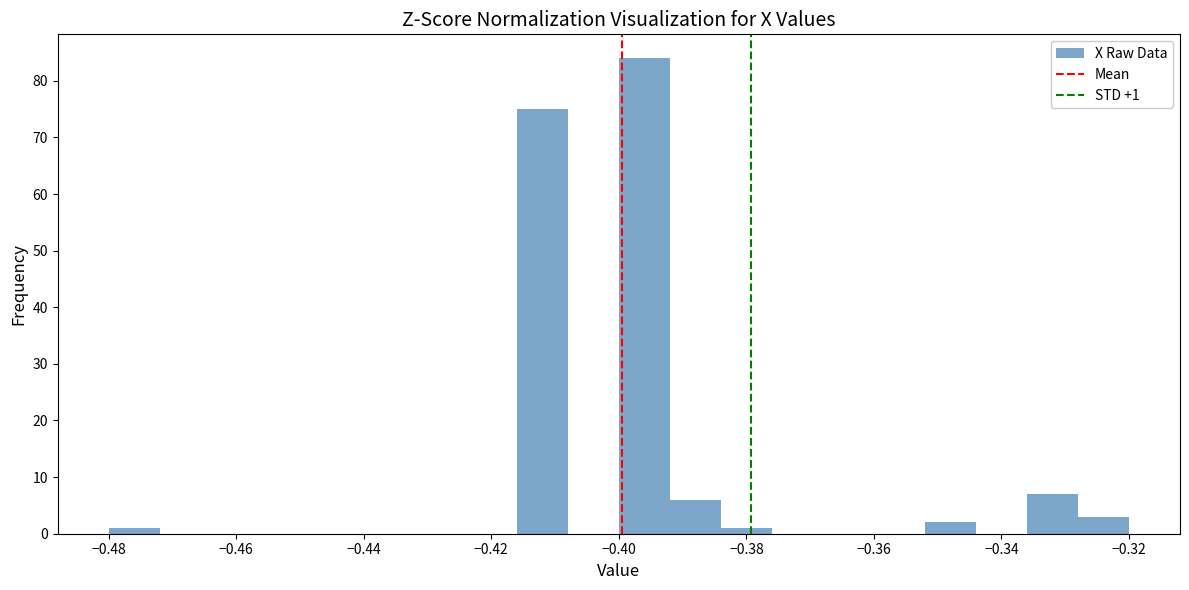

Which range on the x-axis has the tallest bar?

-0.400 to -0.392